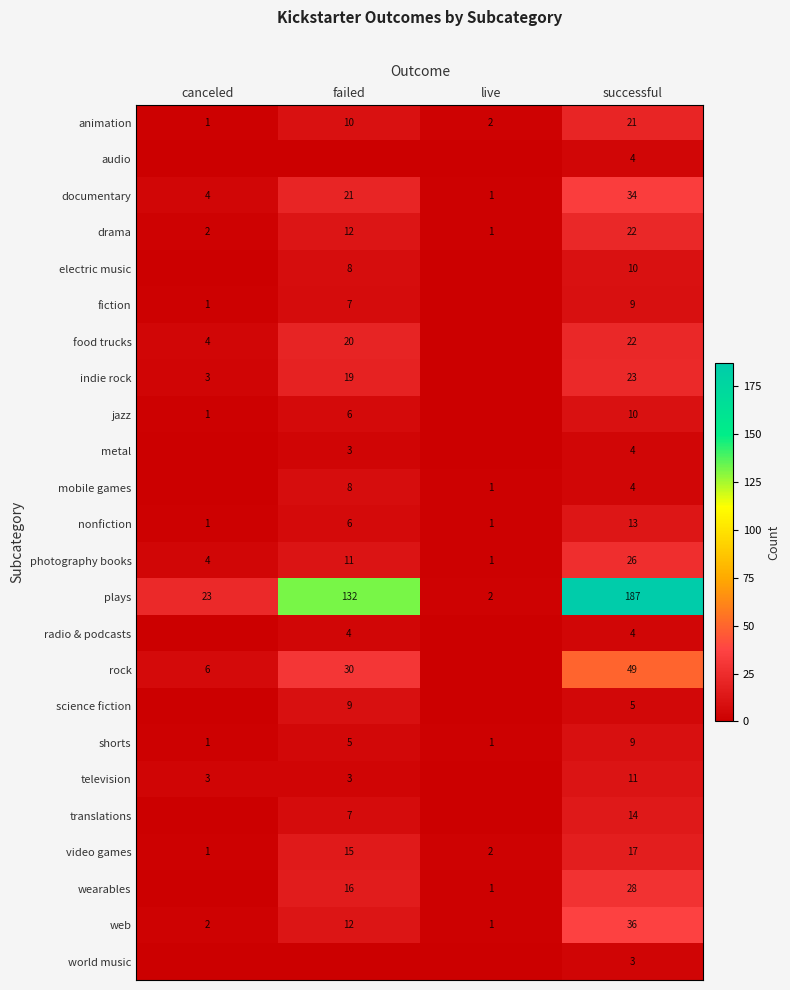

True or false: animation has a value of 33 at successful.

False